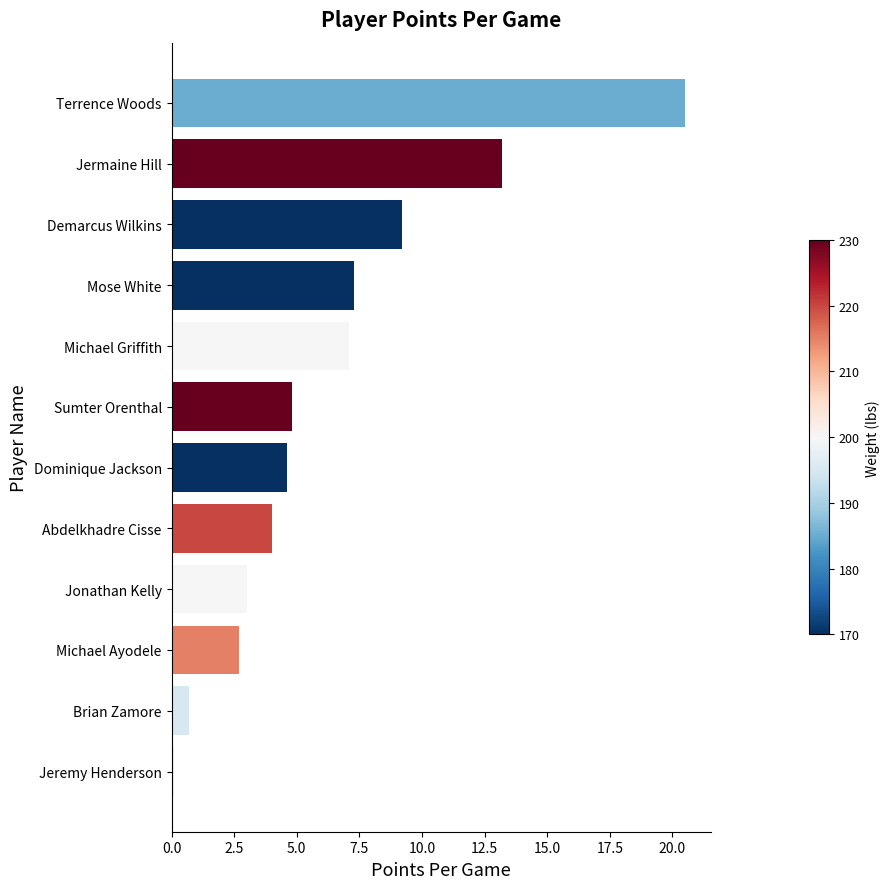

Approximately how many times larger is the value at Sumter Orenthal compared to Jermaine Hill?

0.4